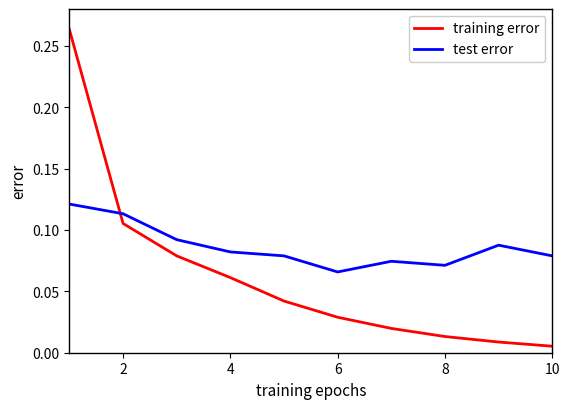

List the series in order of their peak value, highest first.

training error, test error